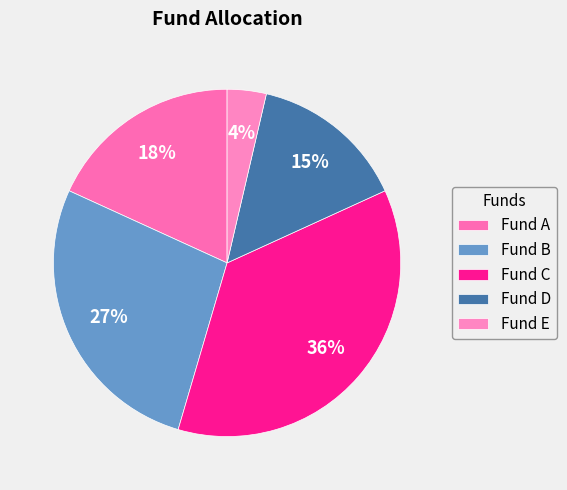

To the nearest percent, what is the difference between the Fund E and Fund D slice percentages?

11%